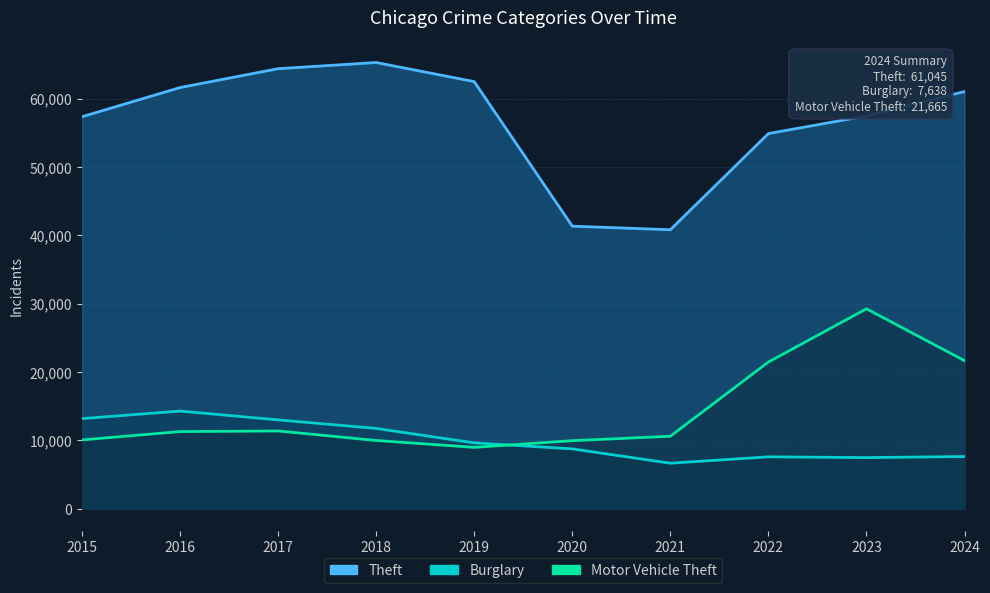

Which series has the largest total across all categories?

Theft